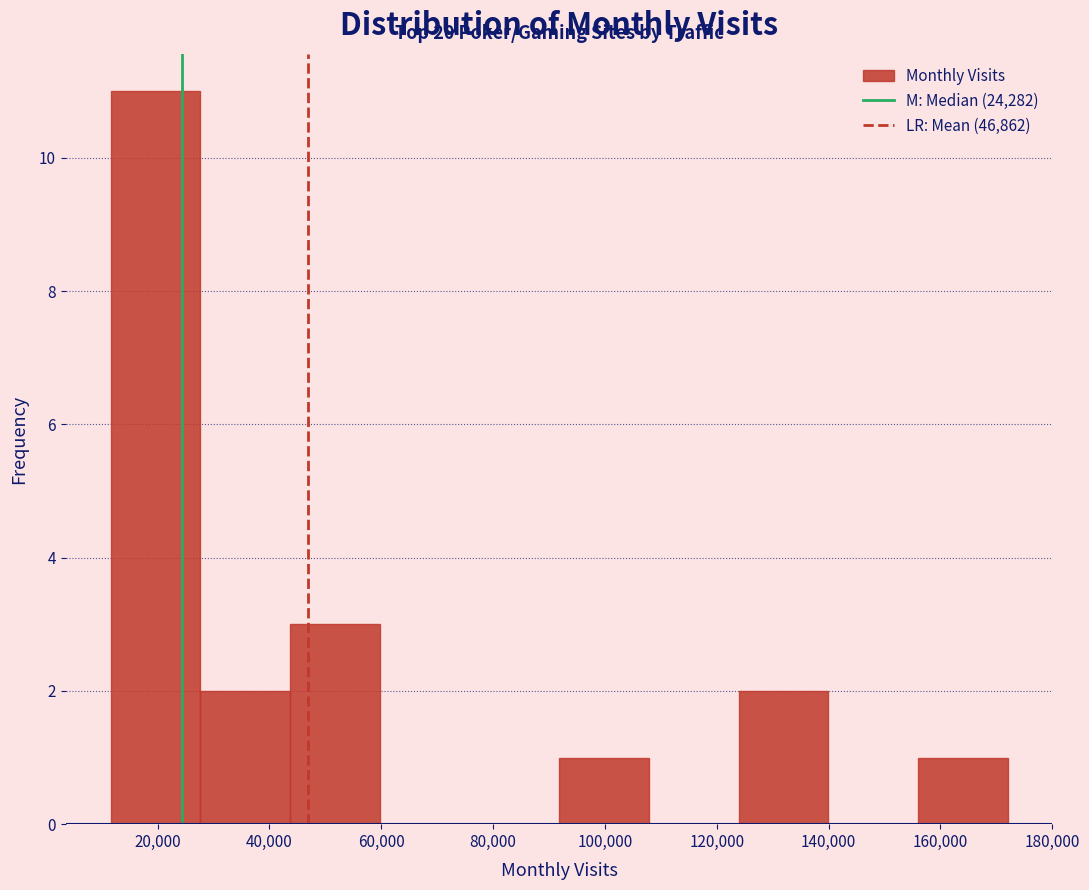

Over which range of the x-axis is the bar tallest?

12000 to 28000